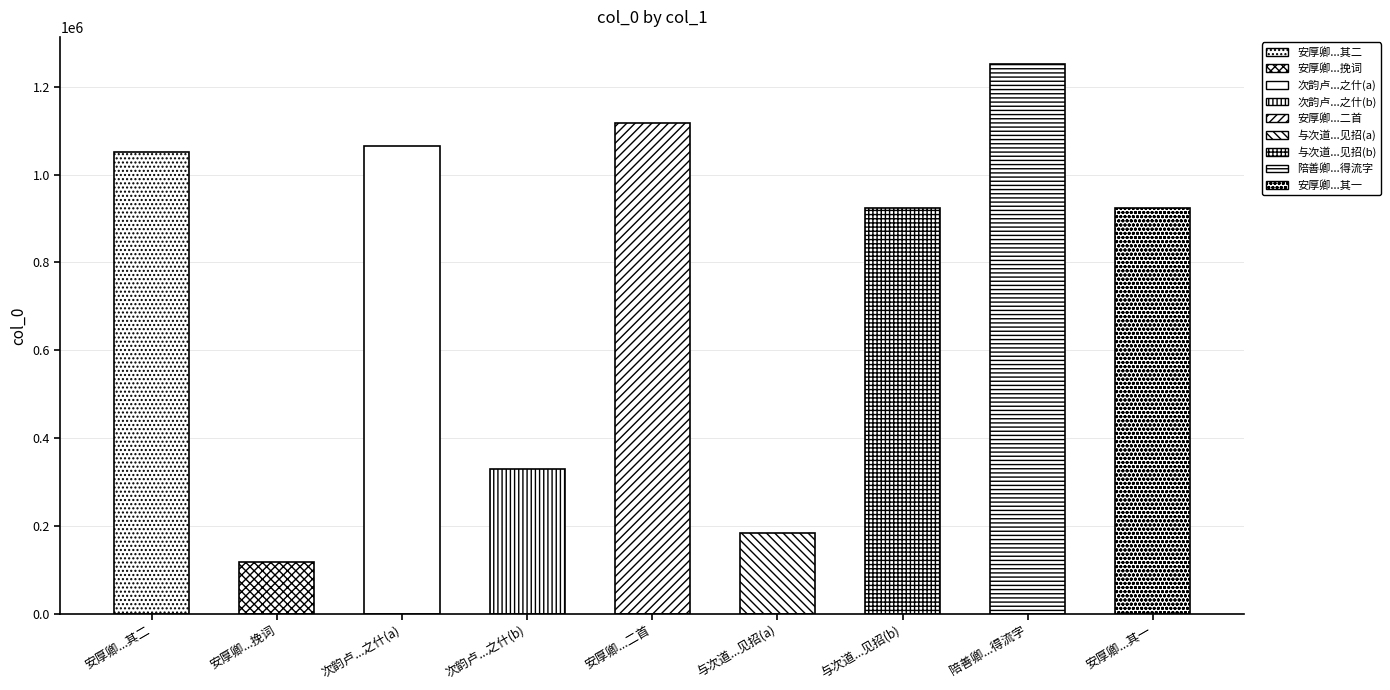

What is the minimum value shown in the chart?

118090